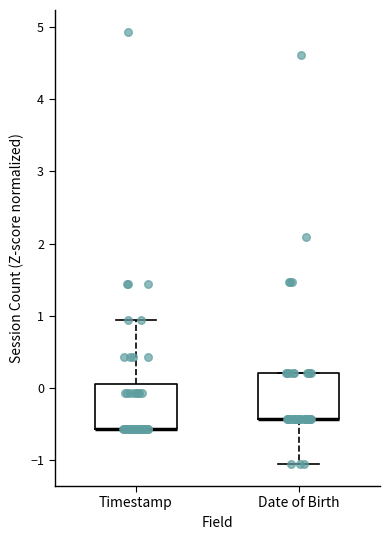

Reading left to right, read every box against the y-axis: the position of its median line, the range the box covers, and the ends of its whiskers. The values are not printed on the chart, so give them approximately, as read against the axis.

Timestamp: median -0.6 (drawn on the box's lower edge), box -0.6 to 0.1, whiskers -0.6 to 0.9
Date of Birth: median -0.4 (drawn on the box's lower edge), box -0.4 to 0.2, whiskers -1.1 to 0.2